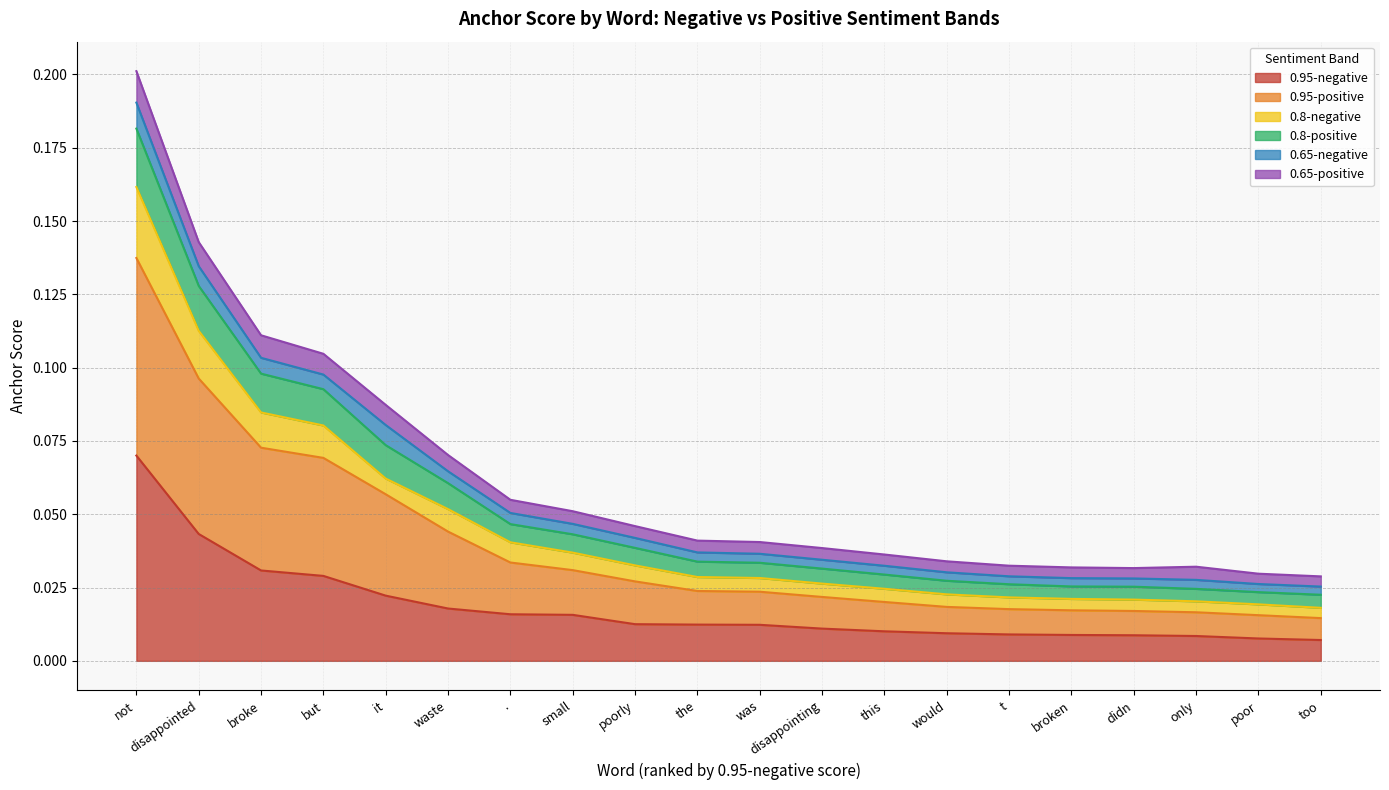

At which category is the sum across all series the highest?

not